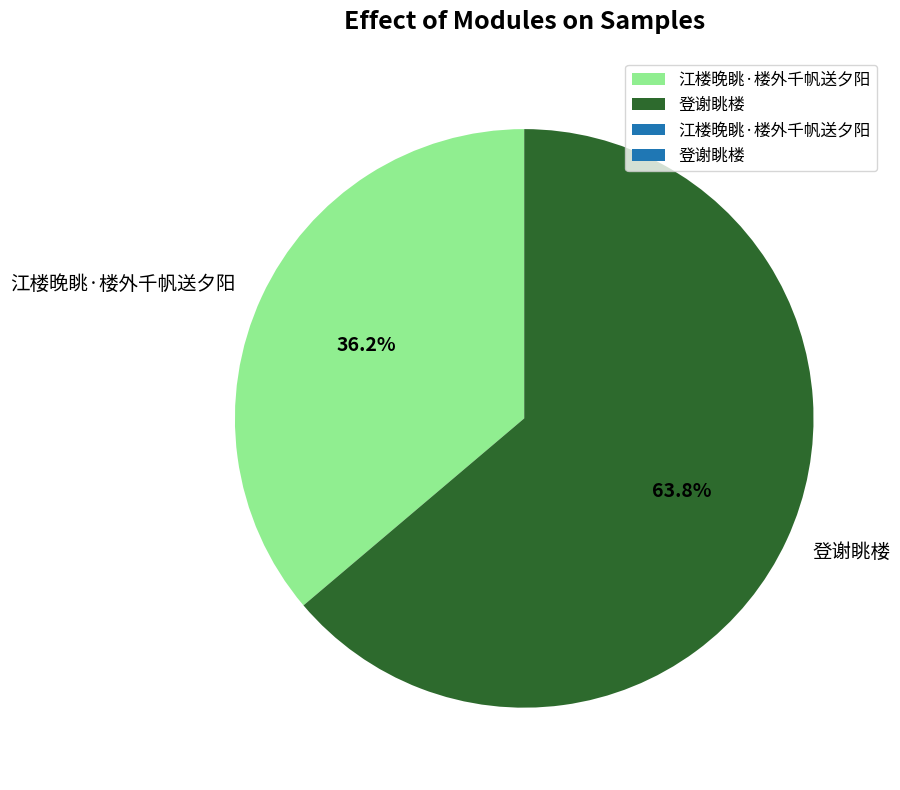

How many segments does this pie chart have?

2